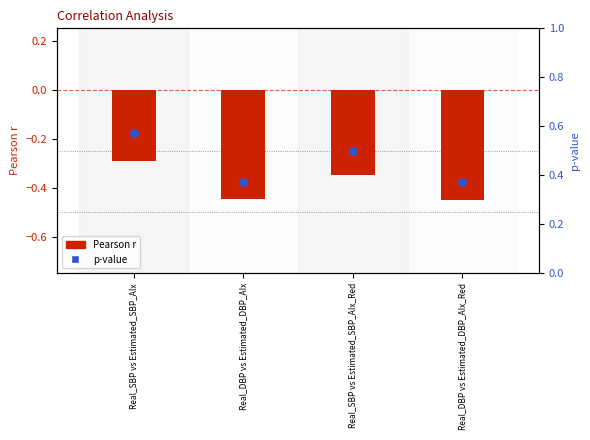

What are all the series names shown in the legend?

Pearson r, p-value